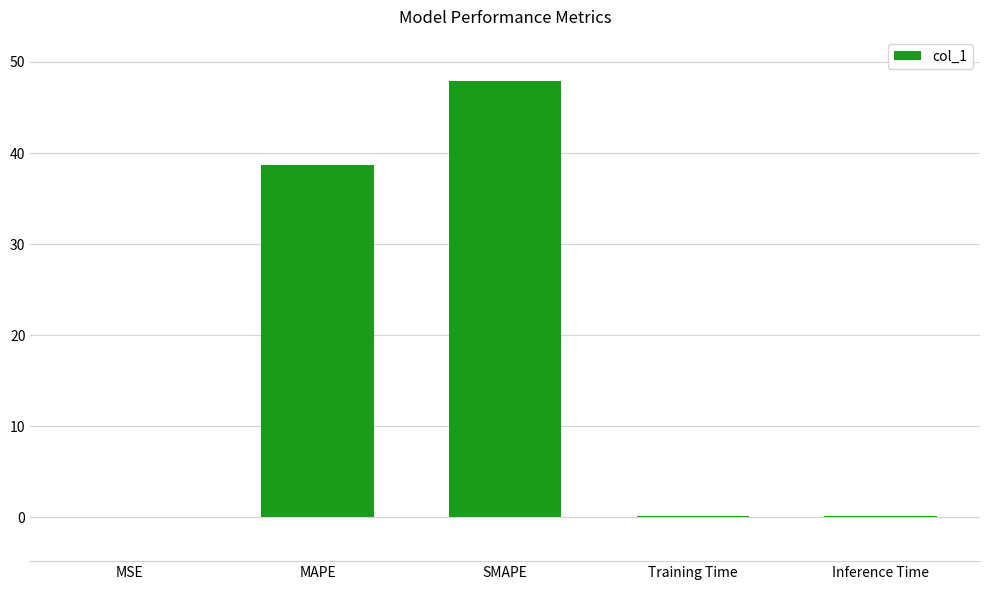

Are the bars horizontal?

No